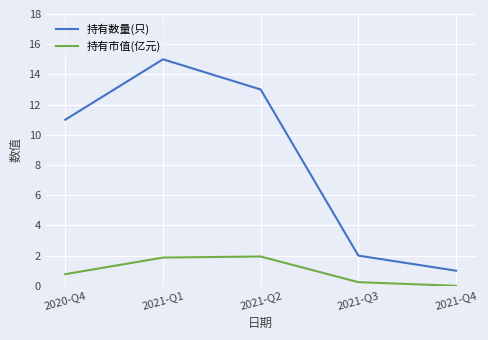

True or false: 持有数量(只) and 持有市值(亿元) cross at least once.

False